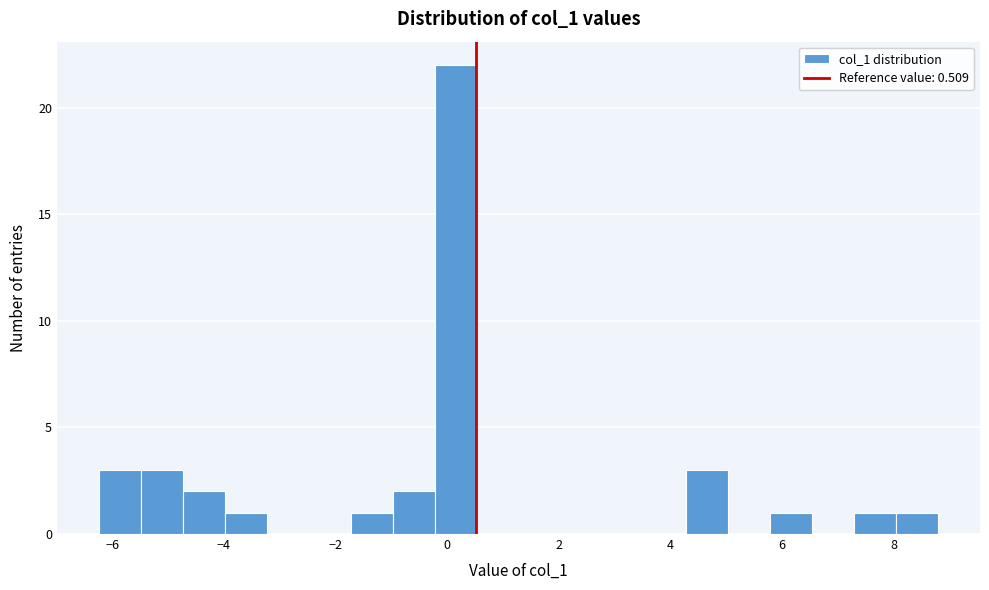

Around what value on the x-axis is the tallest bar? Give the approximate position of its centre, as read against the axis.

0.2